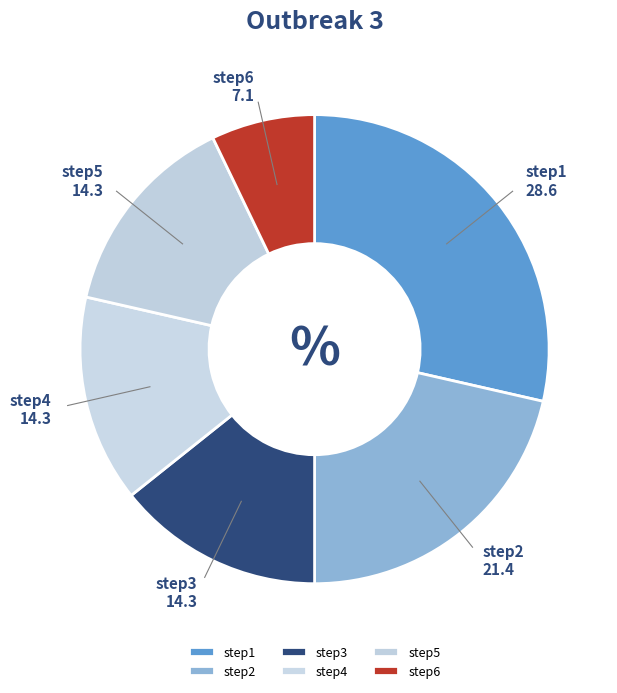

What is the smallest slice in the pie chart?

step6